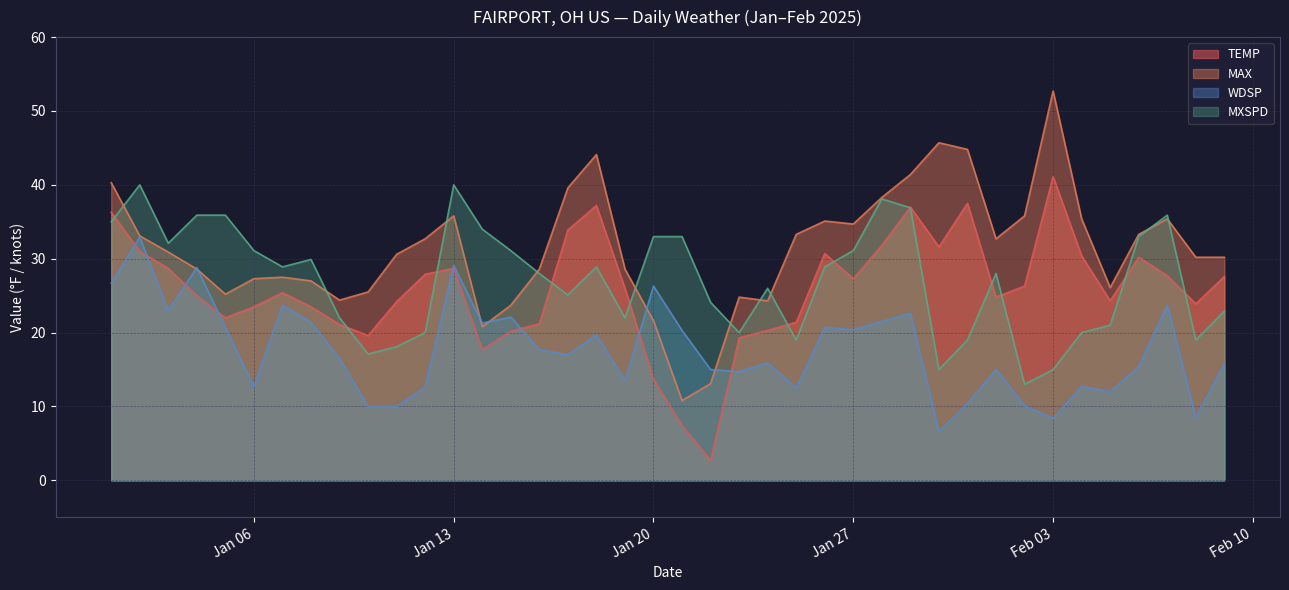

Which series ends up on top after the final intersection of WDSP and MAX?

MAX